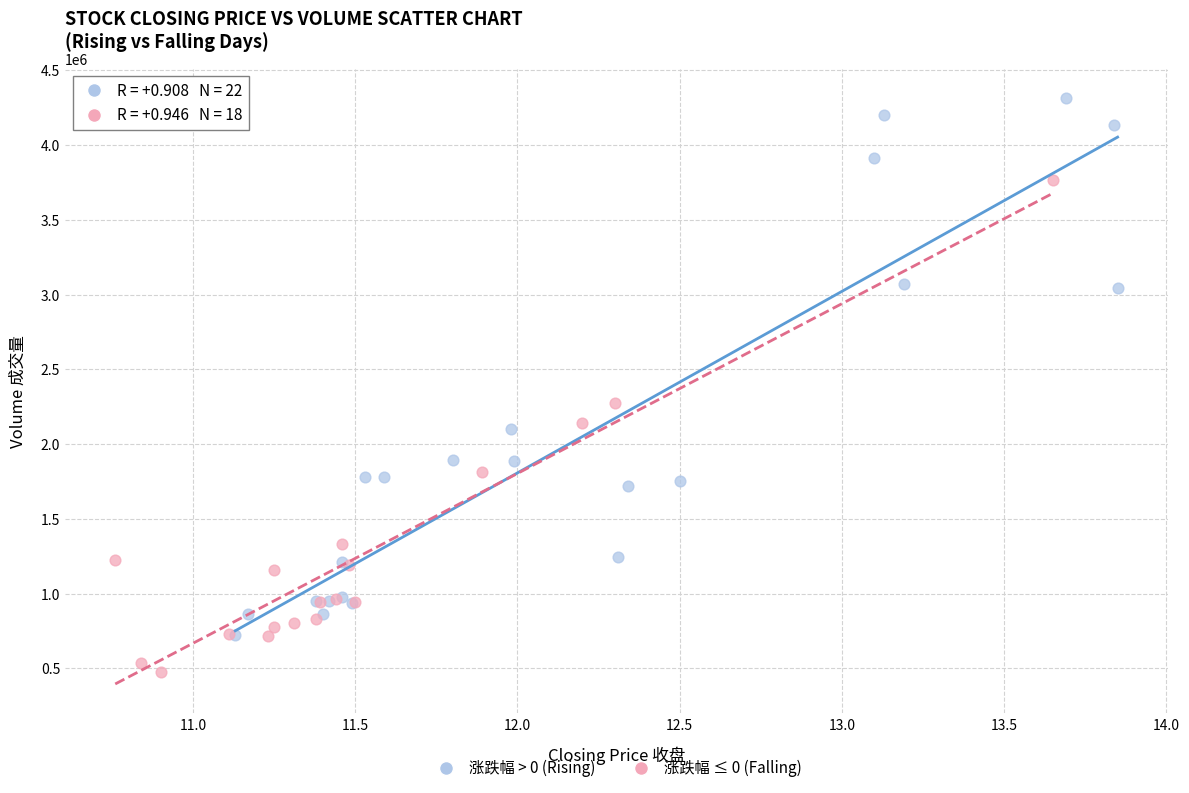

Which series contains the lowest Y value?

涨跌幅 ≤ 0 (Falling)